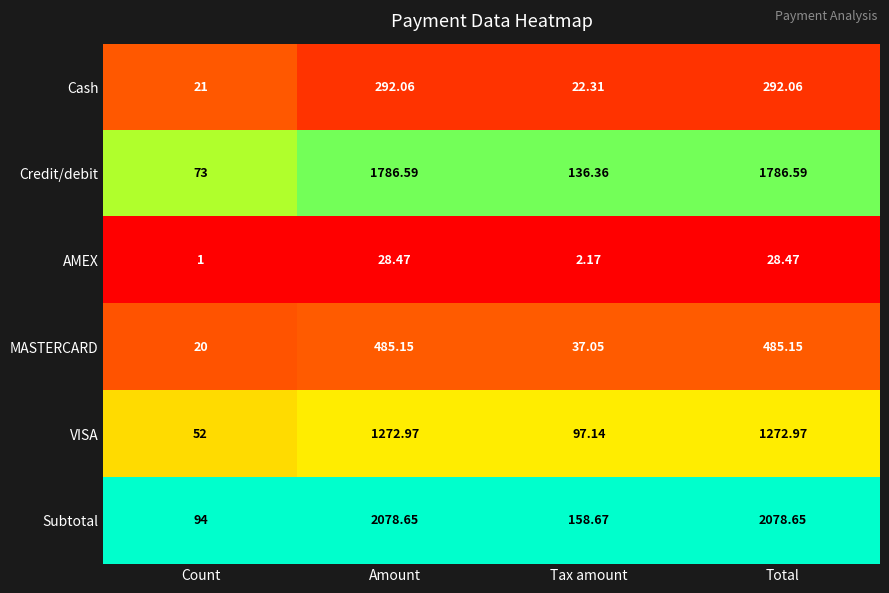

Which series has the largest range (max minus min)?

Subtotal